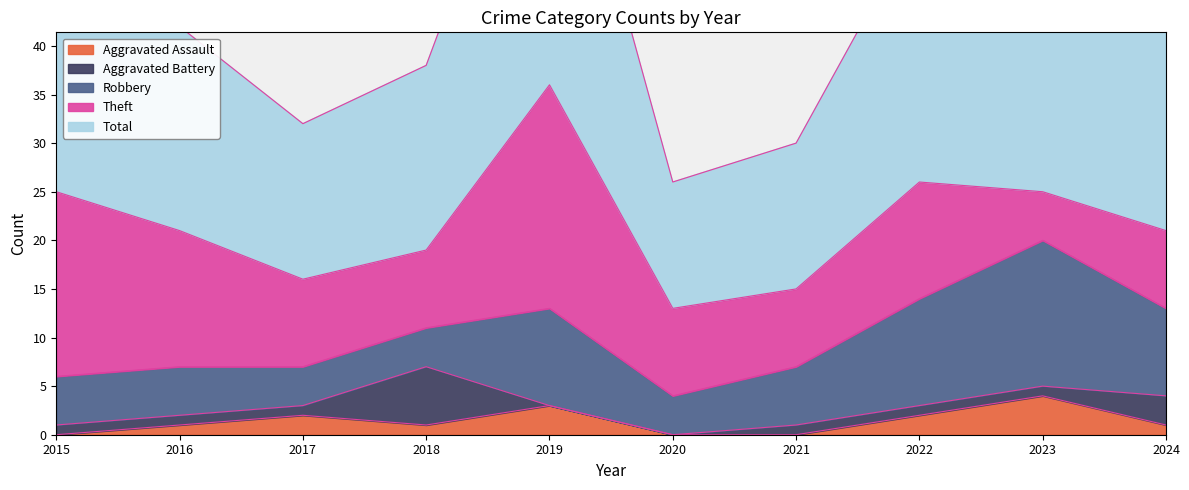

The value of Theft at 2017 is 13. True or false?

False